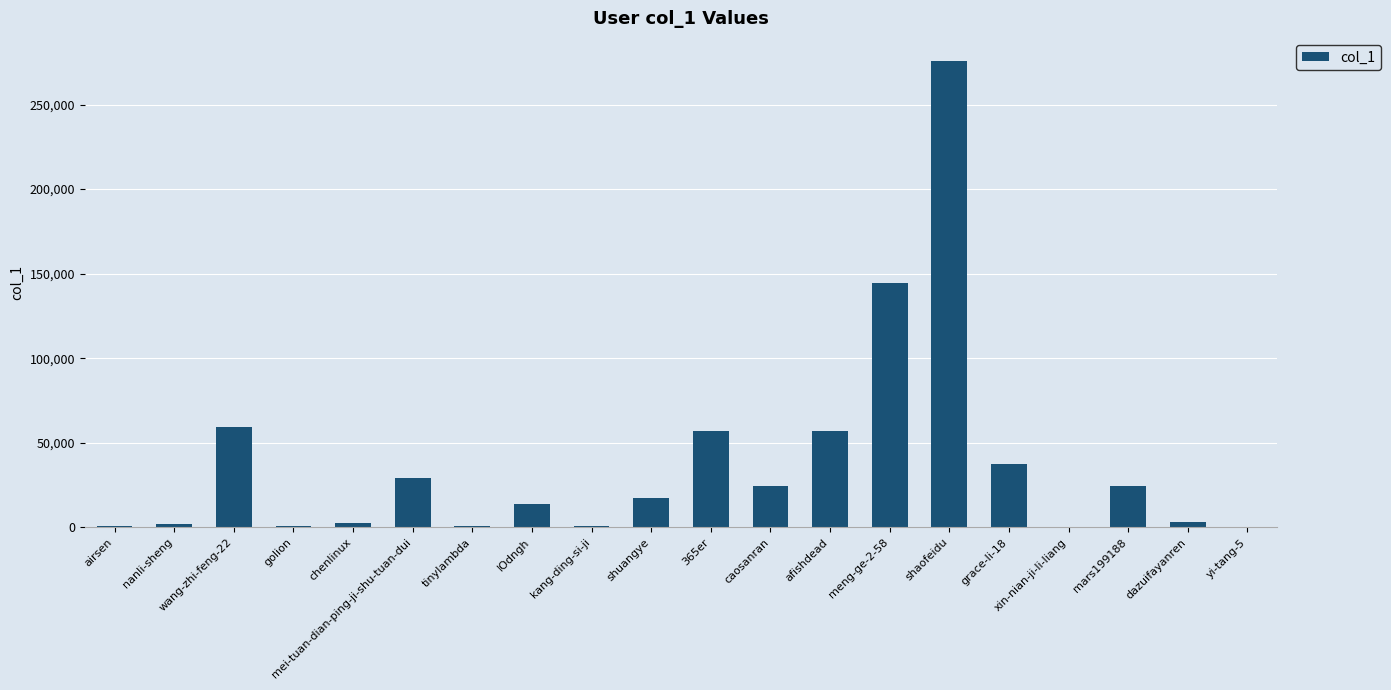

Is it true that the value at mei-tuan-dian-ping-ji-shu-tuan-dui is 16412?

False